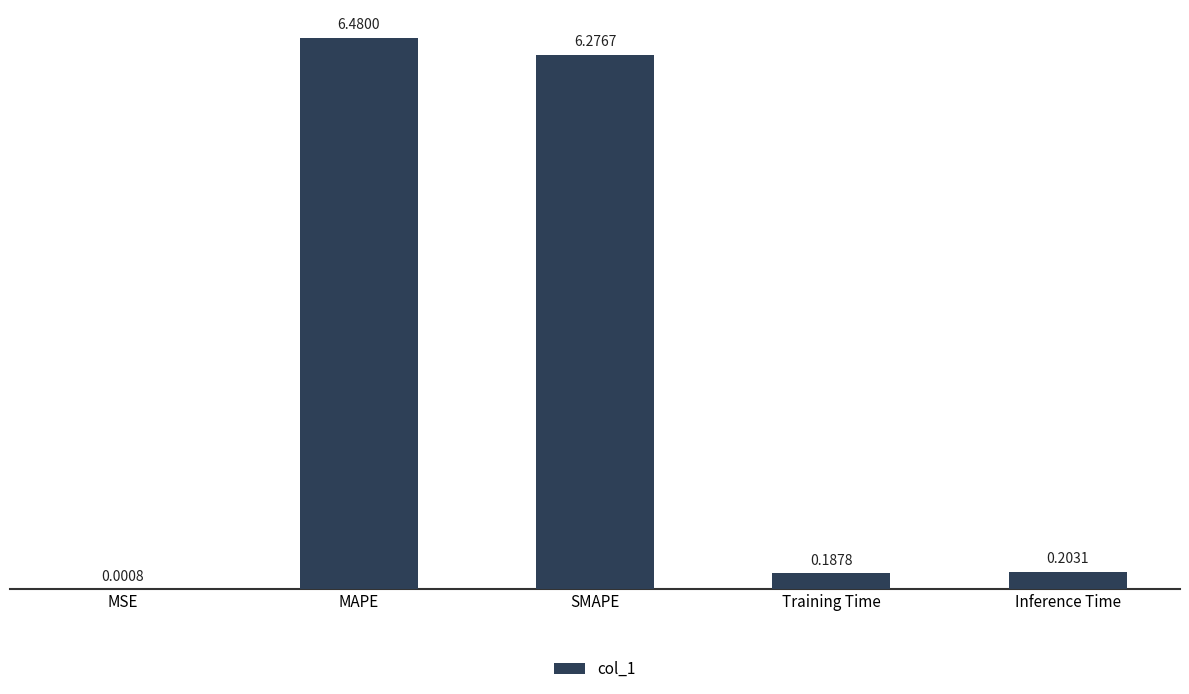

What is the change in value from MSE to Inference Time?

+0.2